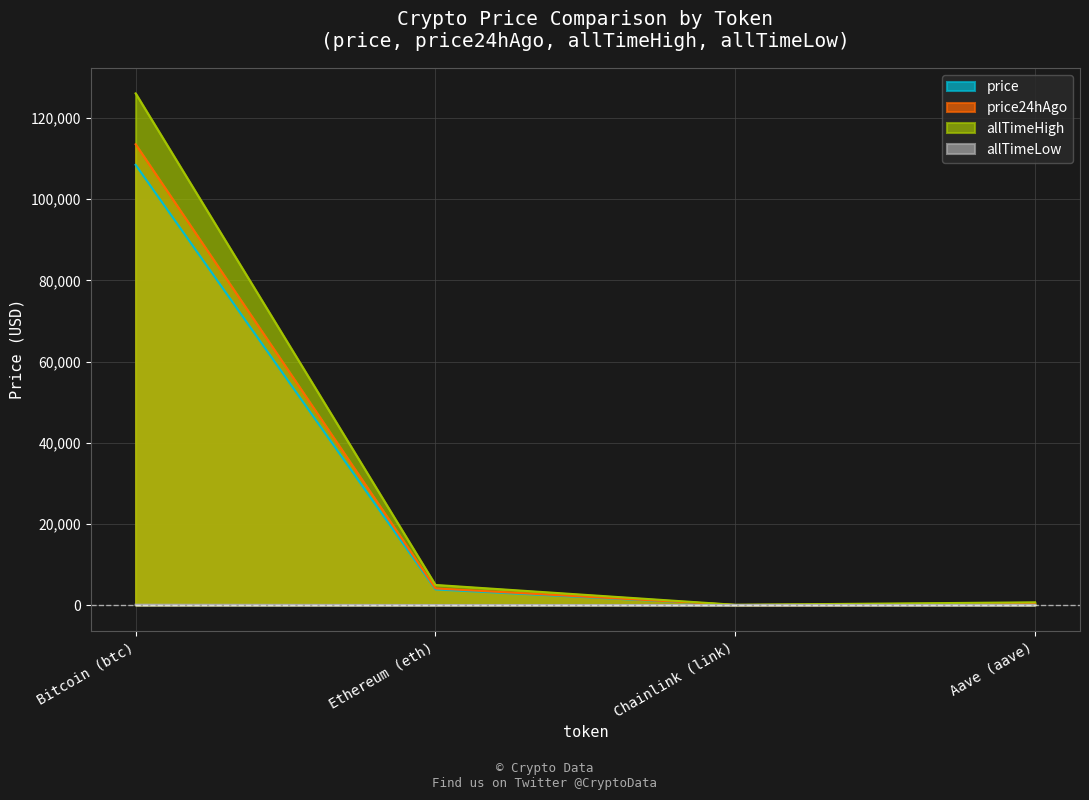

Is the value of allTimeHigh at Ethereum (eth) greater than the value of price24hAgo at Aave (aave)?

Yes